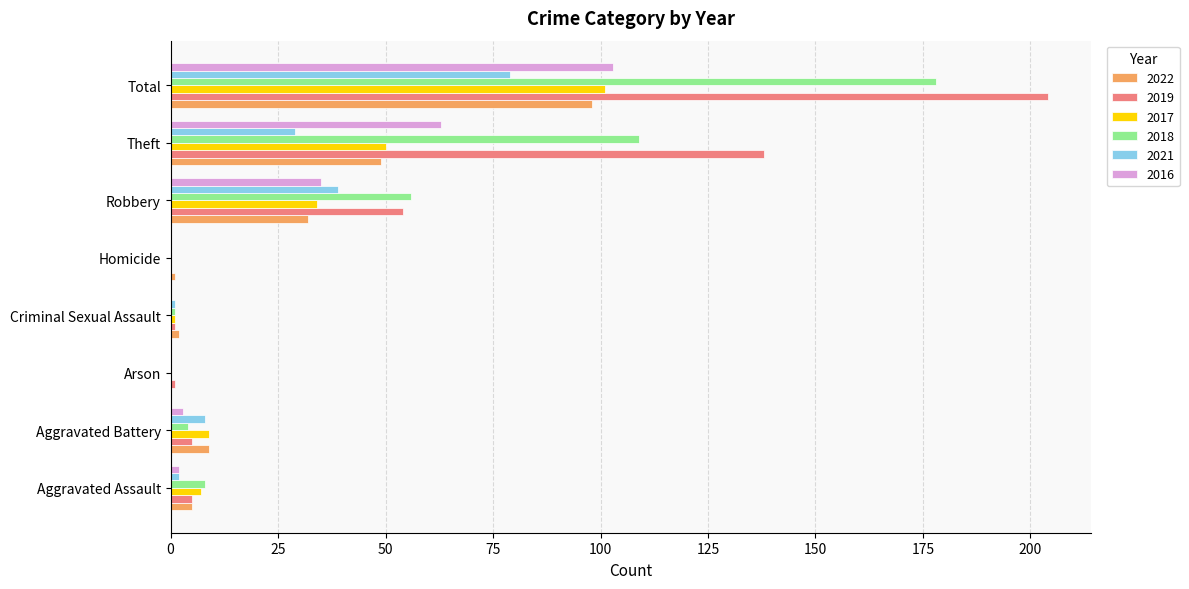

What is the average value of the 2017 series?

25